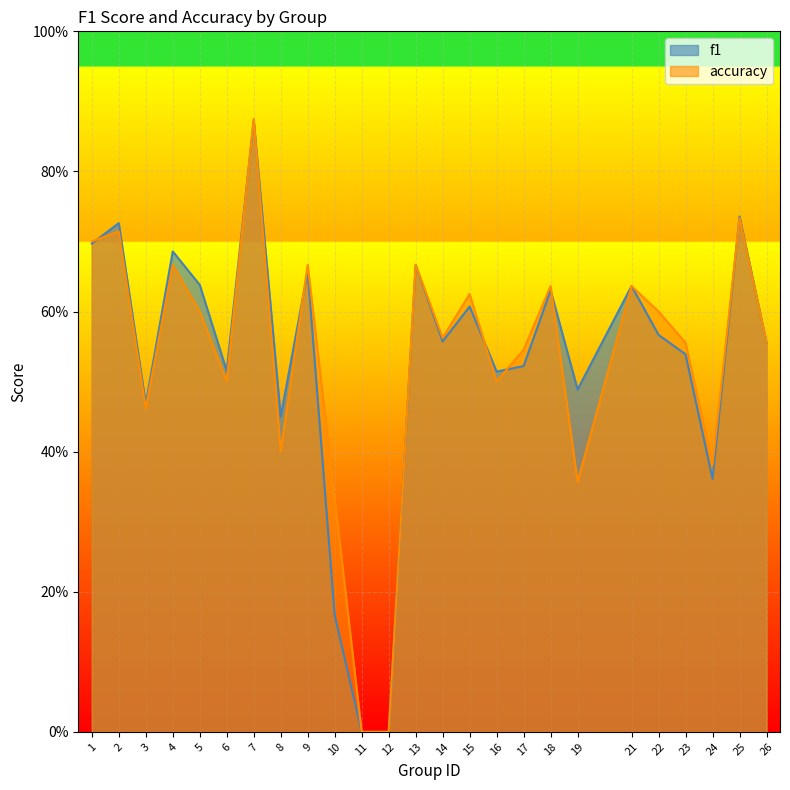

What is the sum of all accuracy values?

13.3